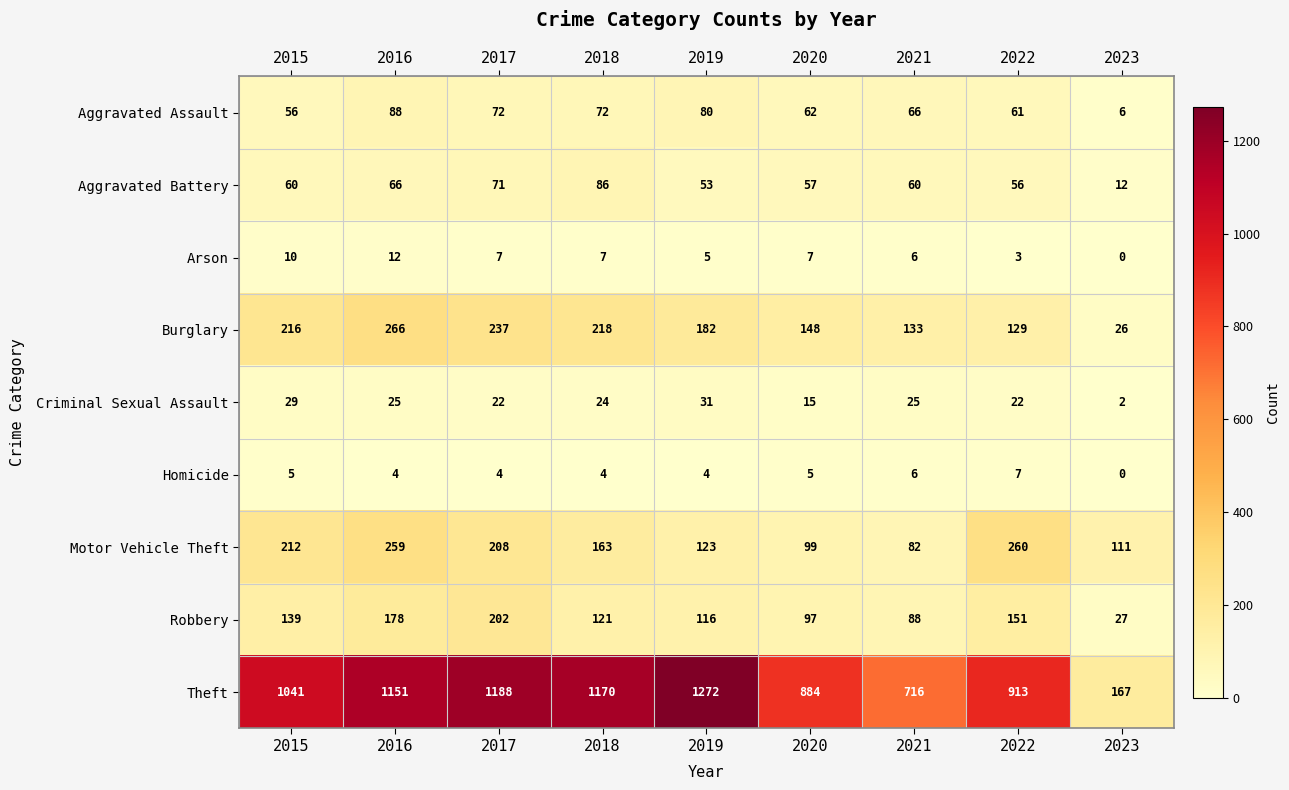

Count the number of data series in this chart.

9